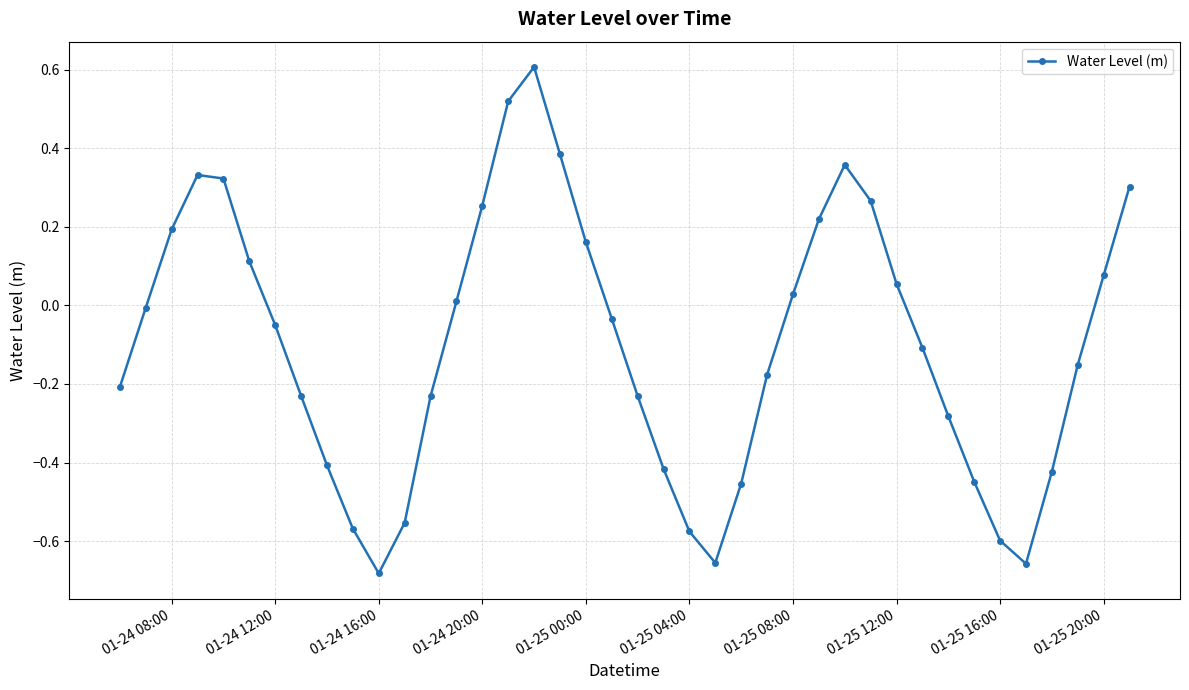

How many negative values are there?

23